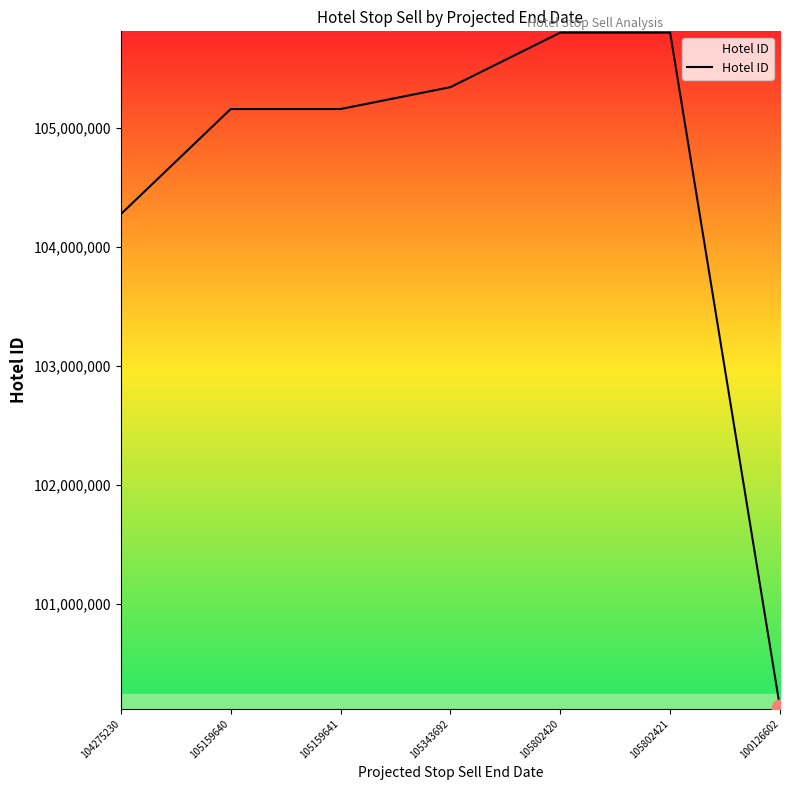

At which label is the value closest to 102964511?

104275230